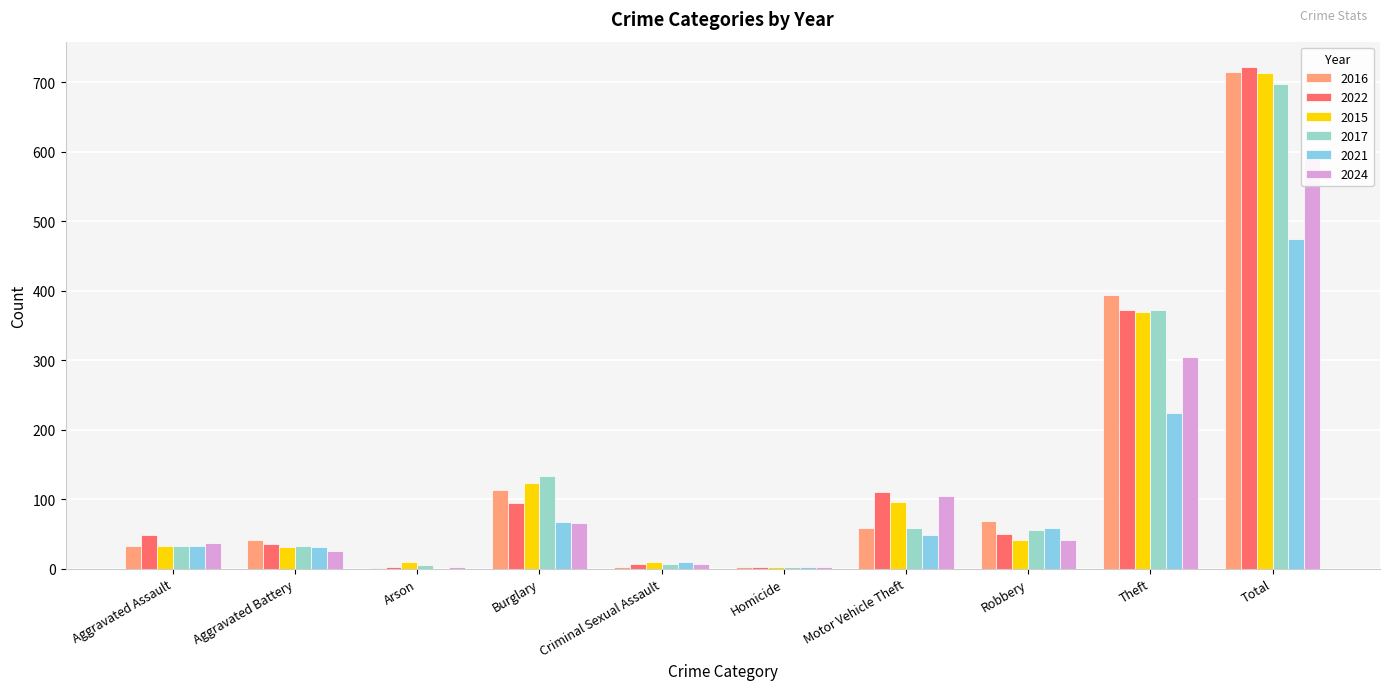

What is the minimum value for 2024?

3